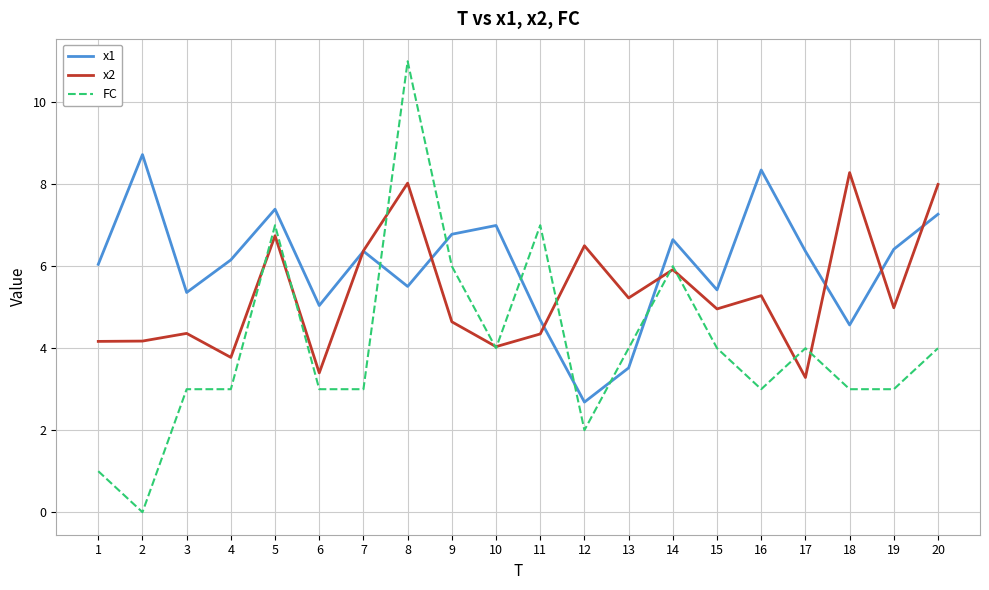

At how many categories does at least one series exceed 1?

20